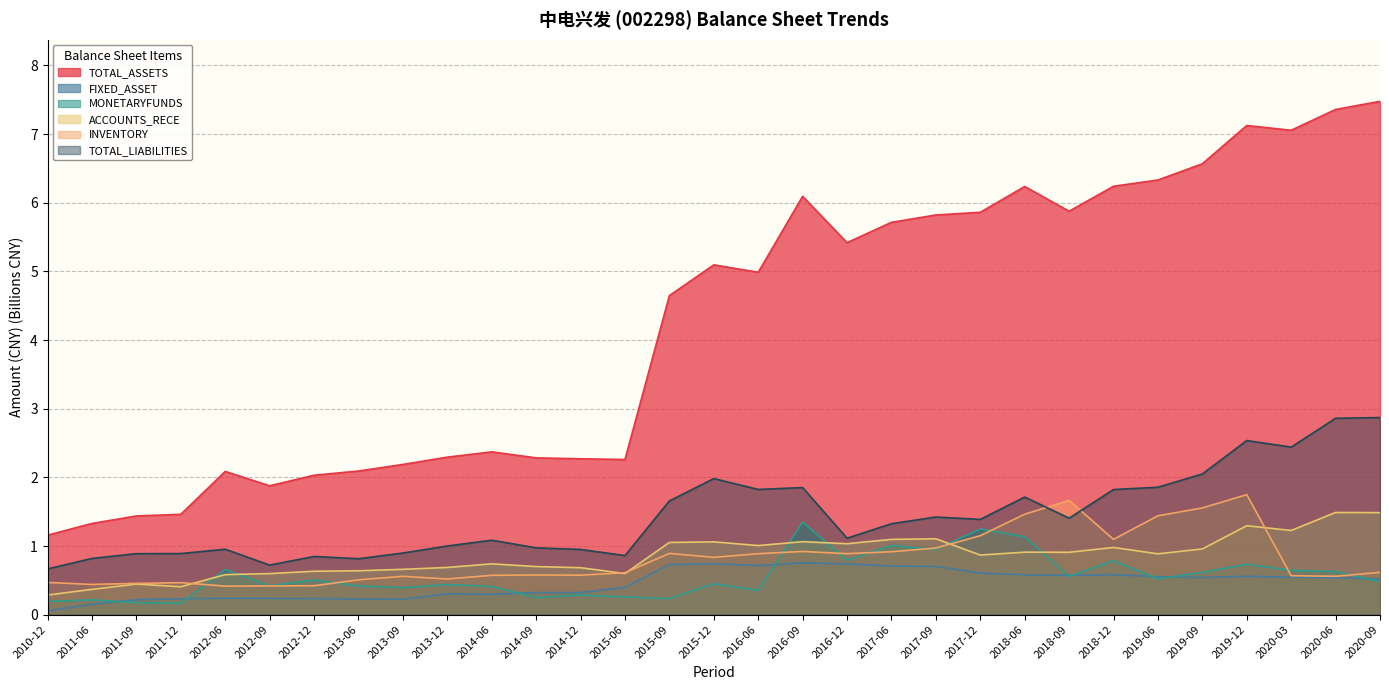

In TOTAL_LIABILITIES, how many points are lower than both neighbors (excluding endpoints)?

8